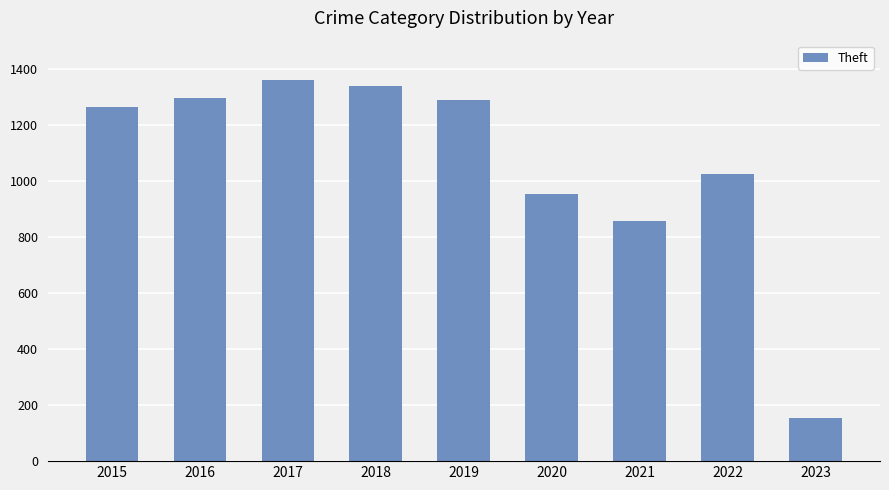

What is the sum of the values at 2017 and 2021?

2215